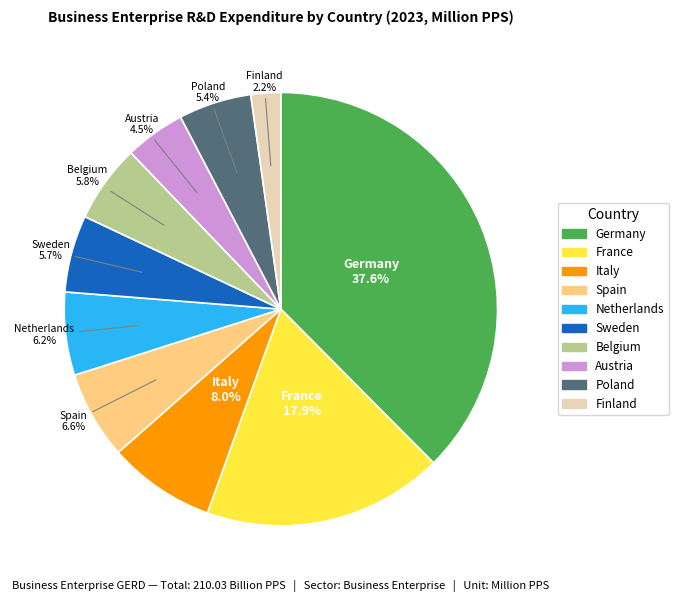

To the nearest percent, what is the difference between the Spain and Sweden slice percentages?

1%